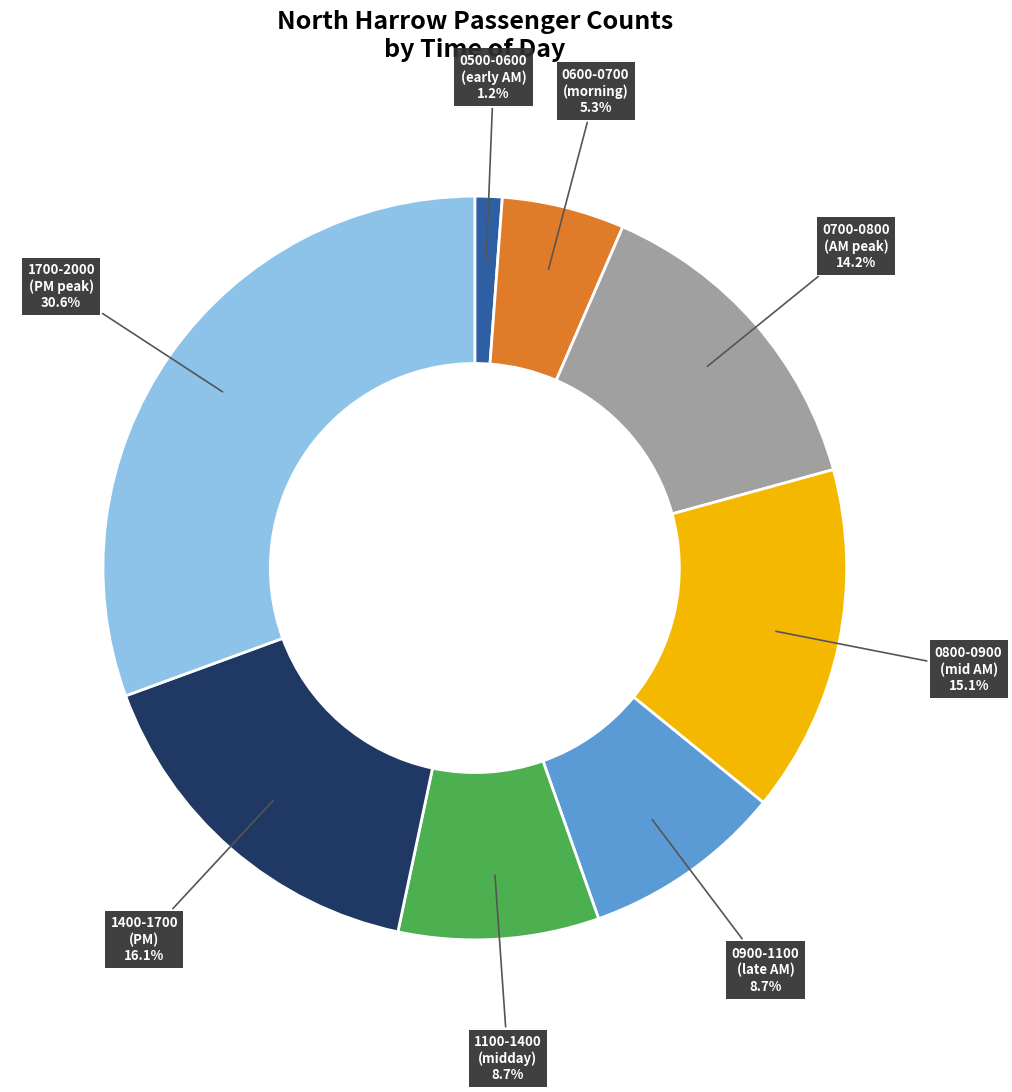

How many slices are in this pie chart?

8